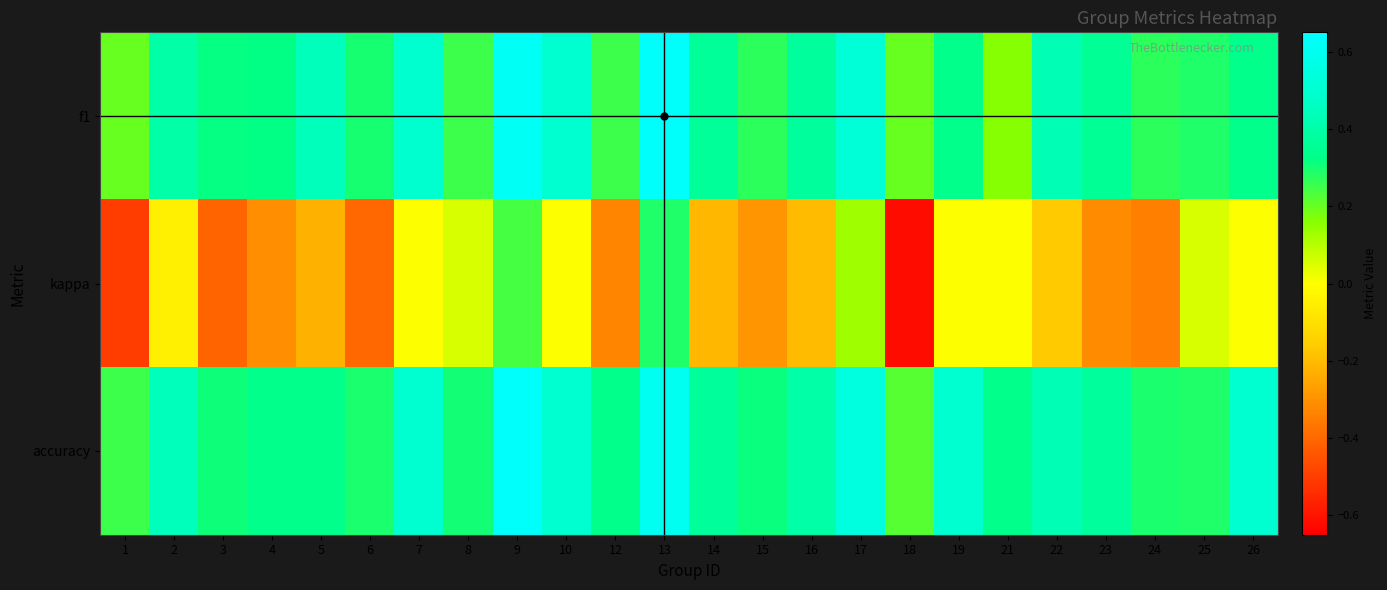

Between 17 and 9, which is larger?

9